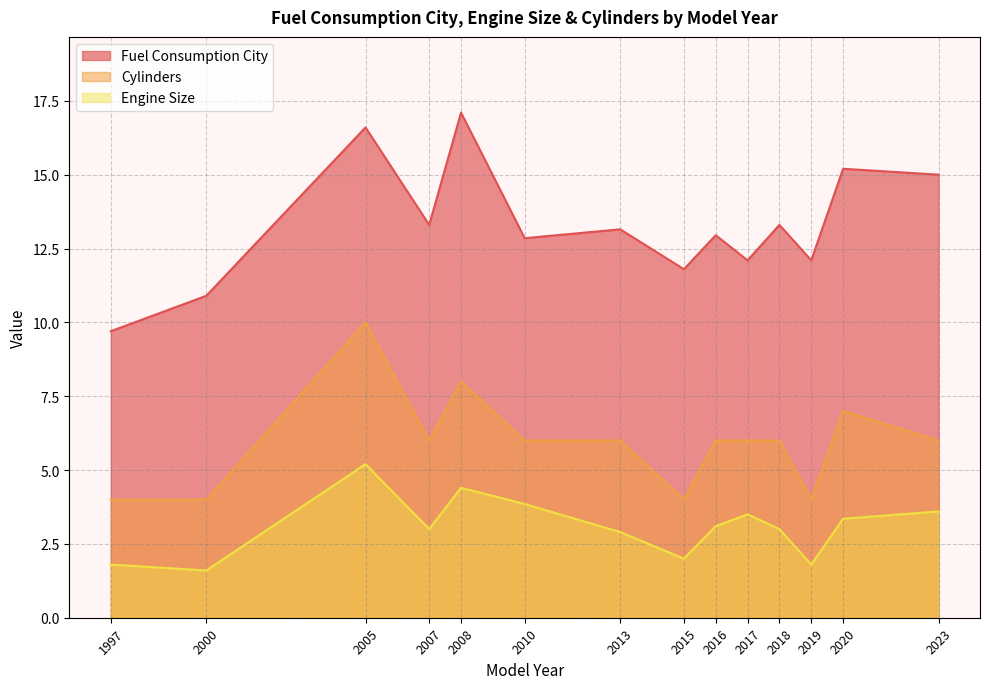

Which series has the largest range (max minus min)?

Fuel Consumption City